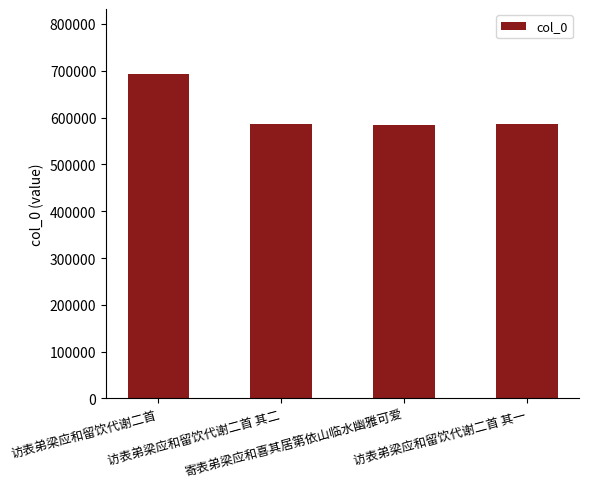

Where is the data nearest to the value 639181?

访表弟梁应和留饮代谢二首 其二